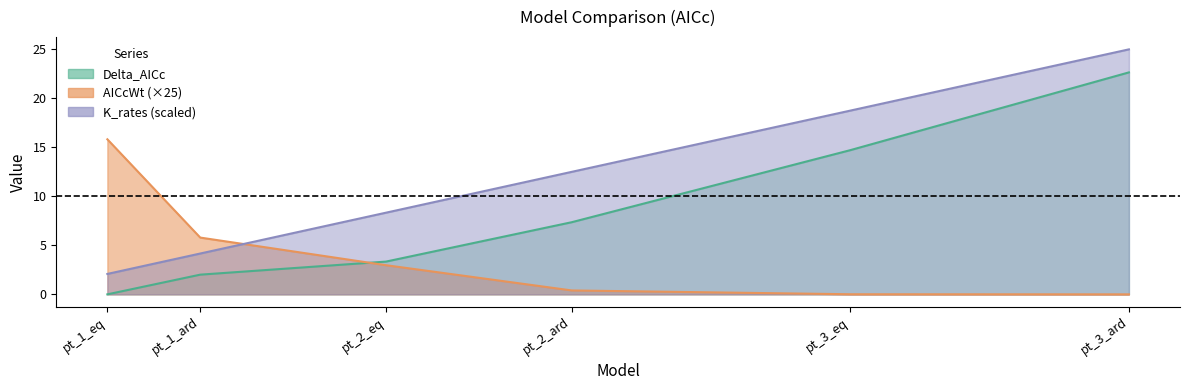

At which label is AICcWt closest to 7?

pt_1_ard